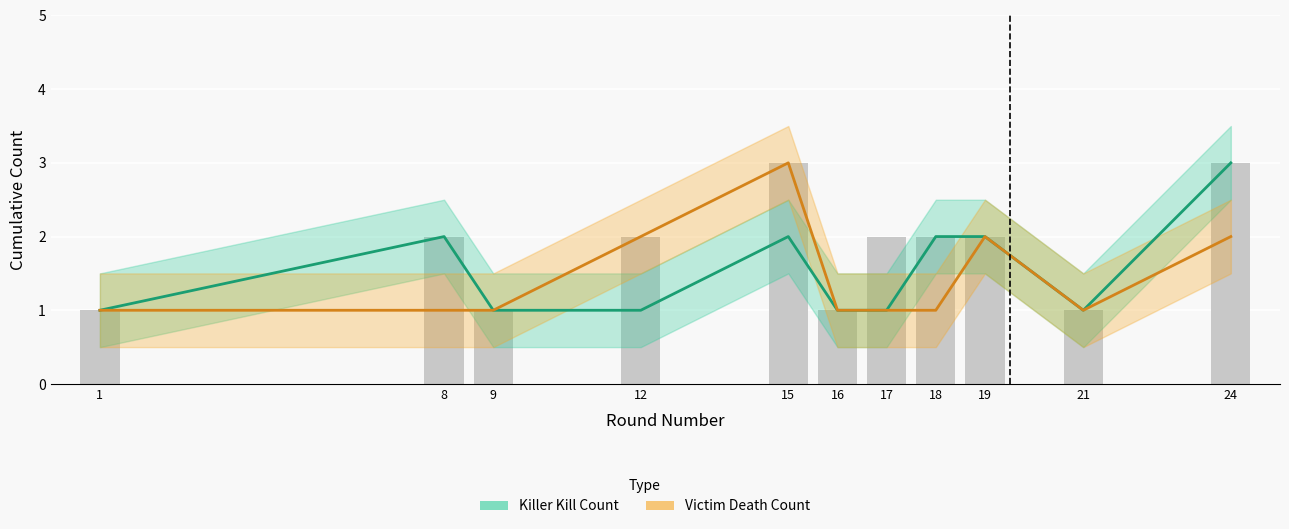

Rank the series by their average value, from lowest to highest.

Victim Death Count, Killer Kill Count